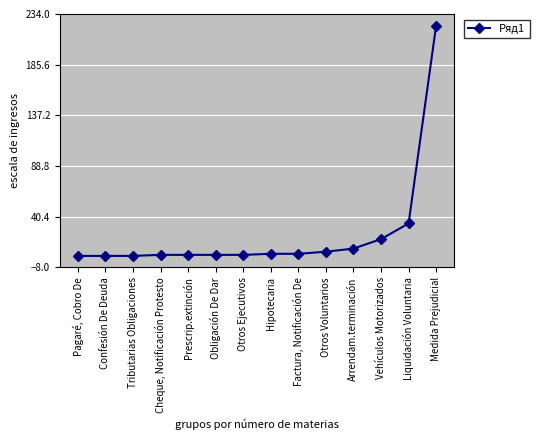

What is the average value?

23